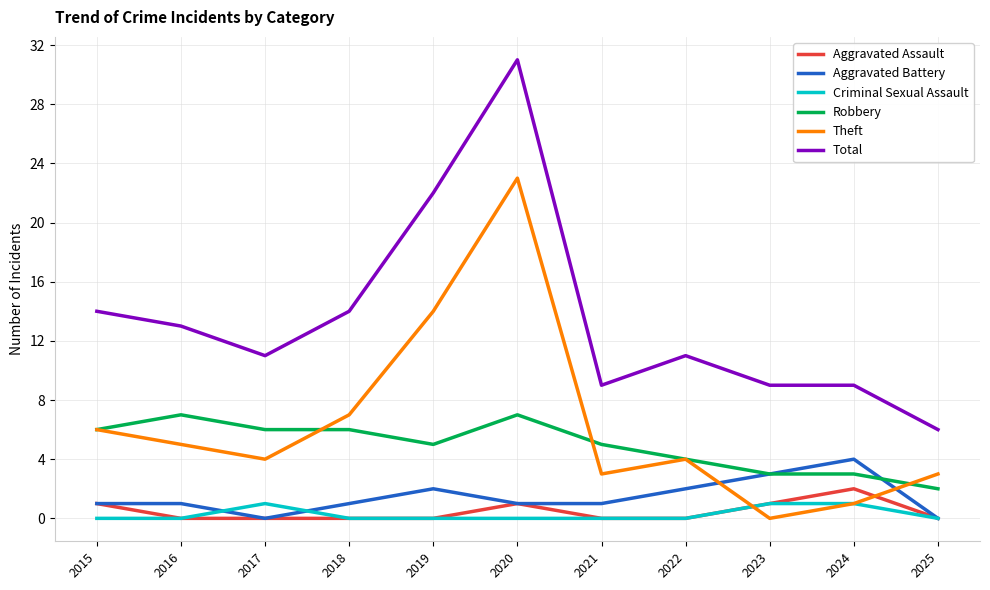

Does the chart have visible grid lines?

Yes